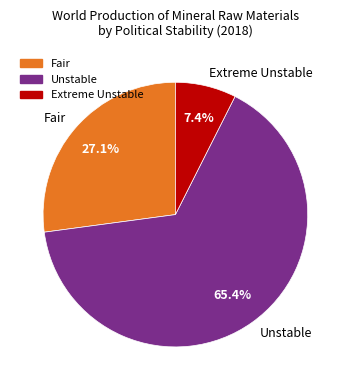

How many slices are in this pie chart?

3